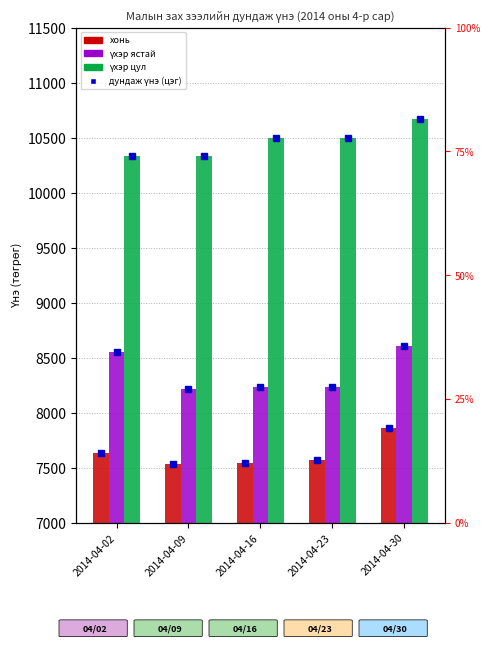

What is the minimum value shown in the chart?

7531.8